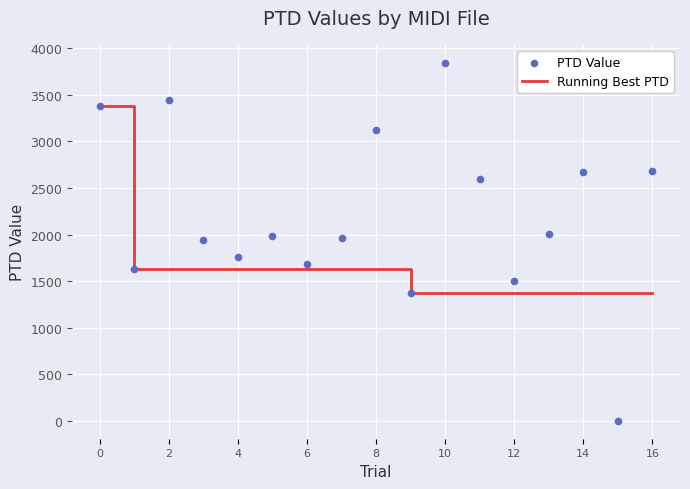

Which series contains the highest Y value?

PTD Value